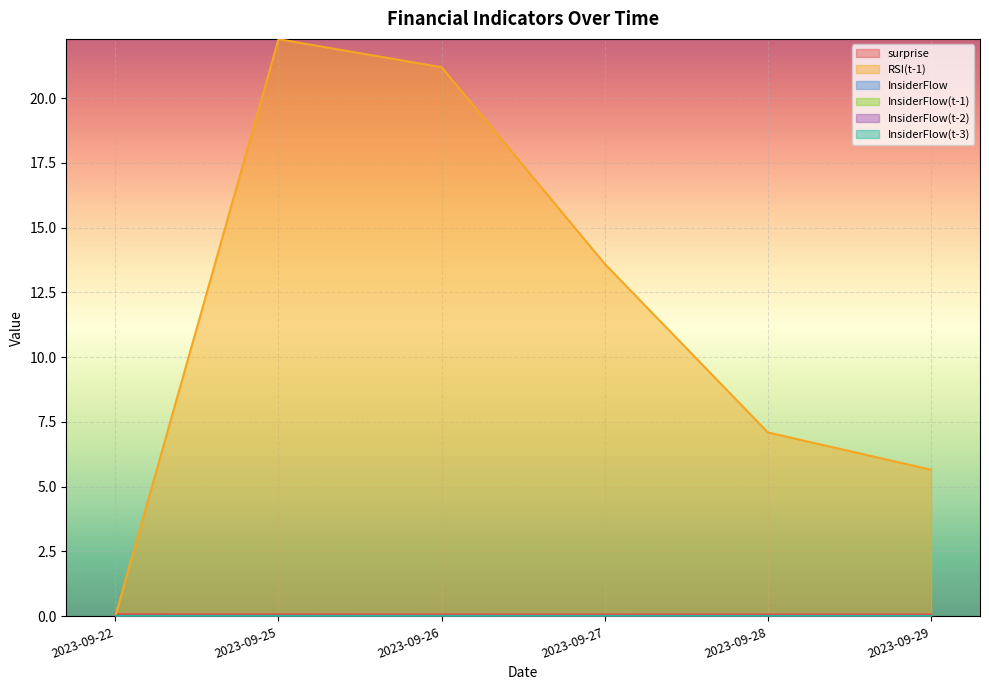

What is the maximum value shown in the chart?

22.3